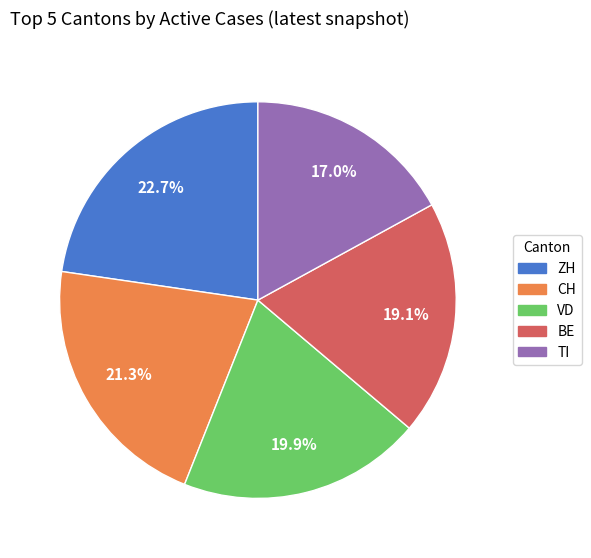

Is it true that CH is 21% of the pie?

True